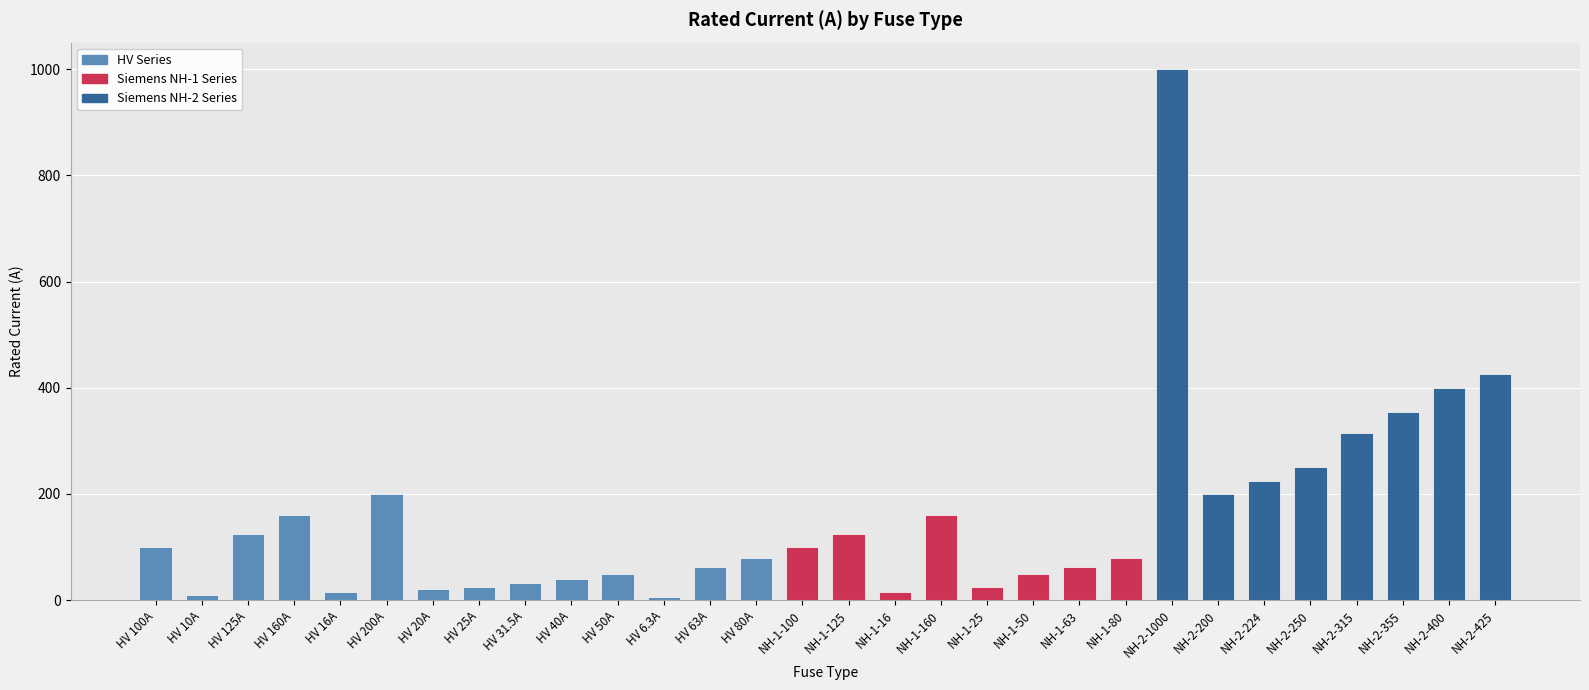

The value at HV 80A is 80.0. True or false?

True